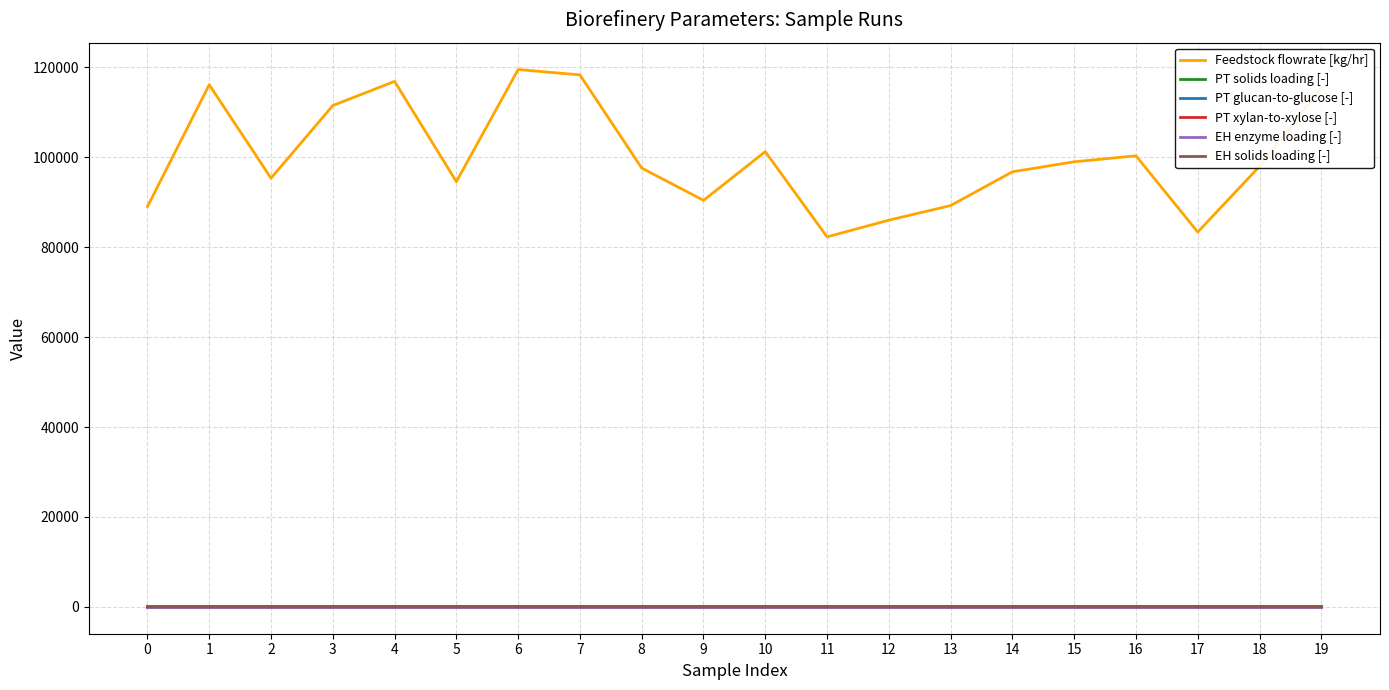

True or false: PT xylan-to-xylose [-] and Feedstock flowrate [kg/hr] cross at least once.

False